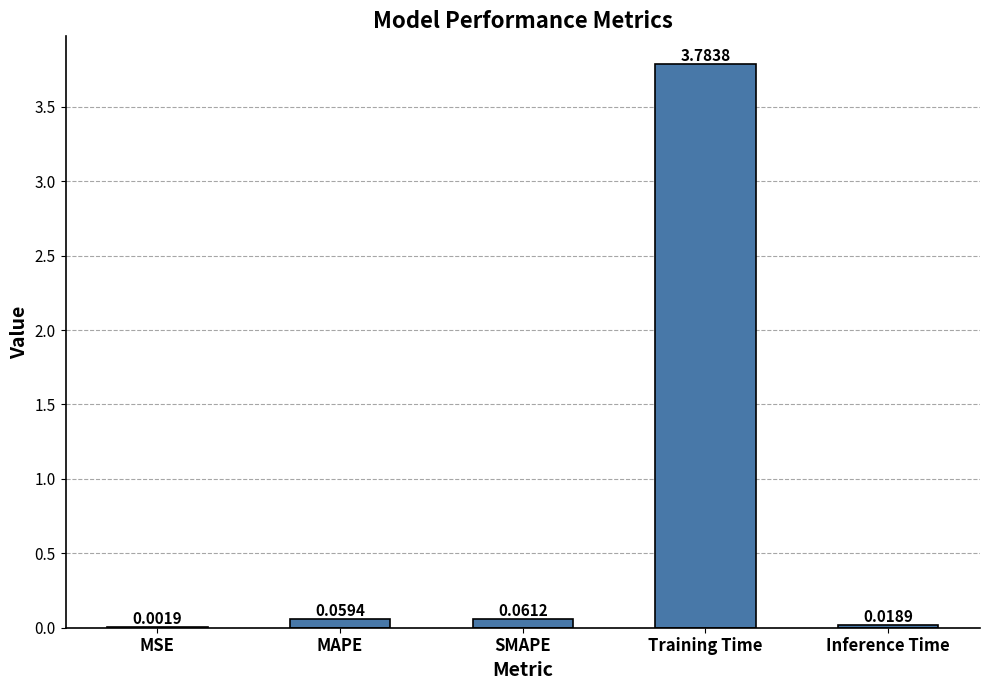

At which label is the value closest to 1?

SMAPE